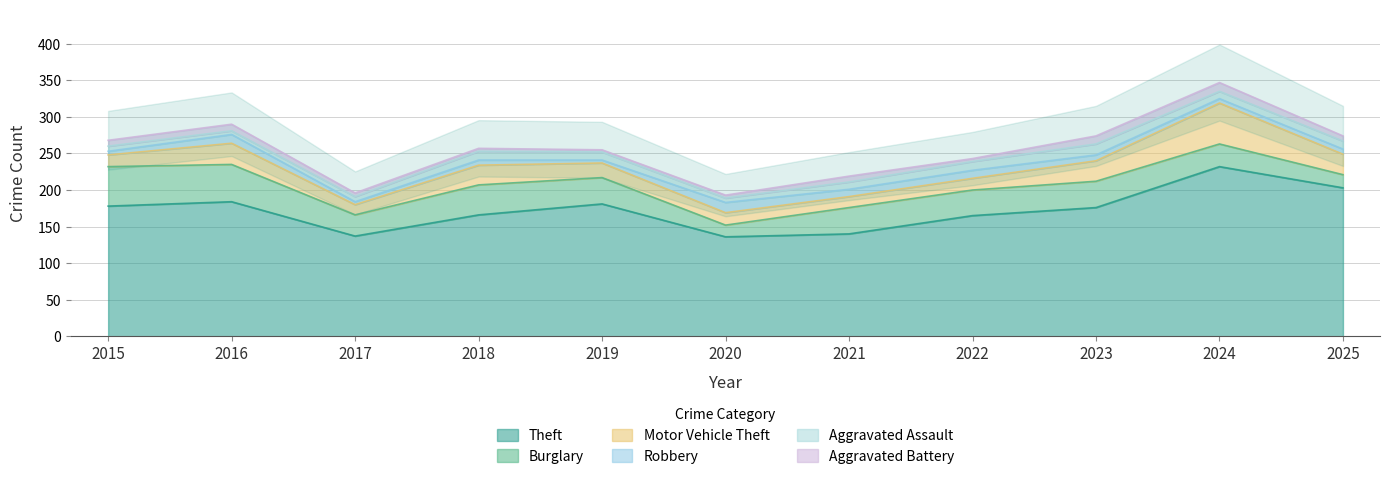

What is the difference between the maximum and minimum values in the Burglary series?

38